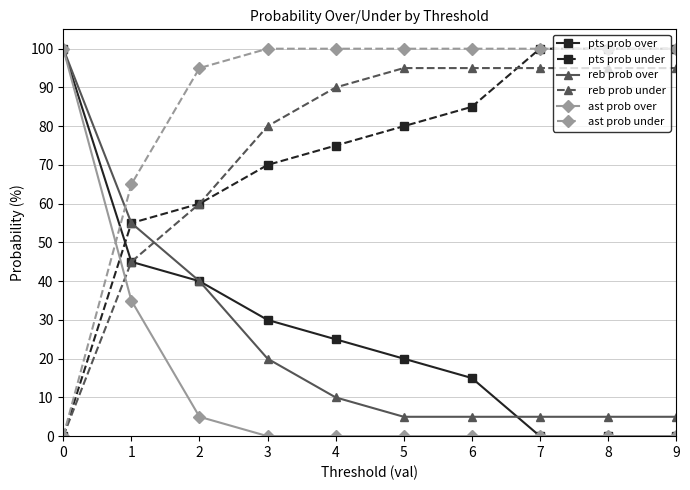

True or false: pts prob under has more than 1 points higher than both neighbors.

False